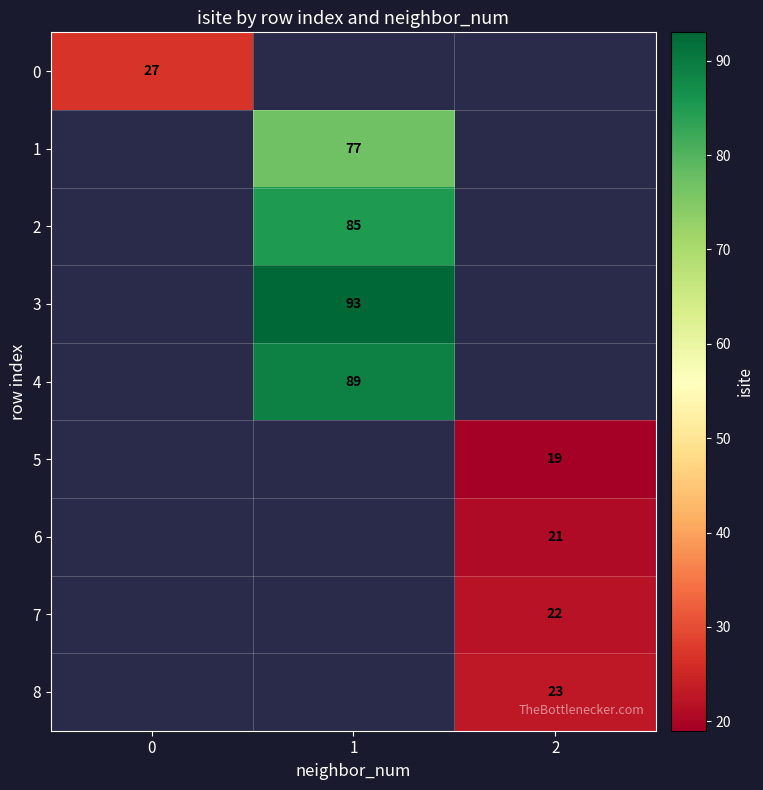

Is it true that 2 equals 40 at 1?

False